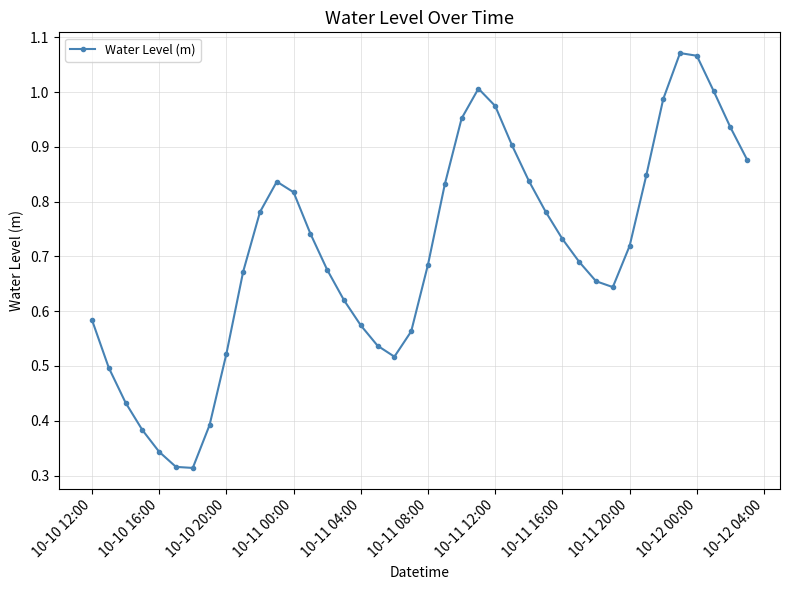

How many points are higher than both their immediate neighbors (excluding endpoints)?

3